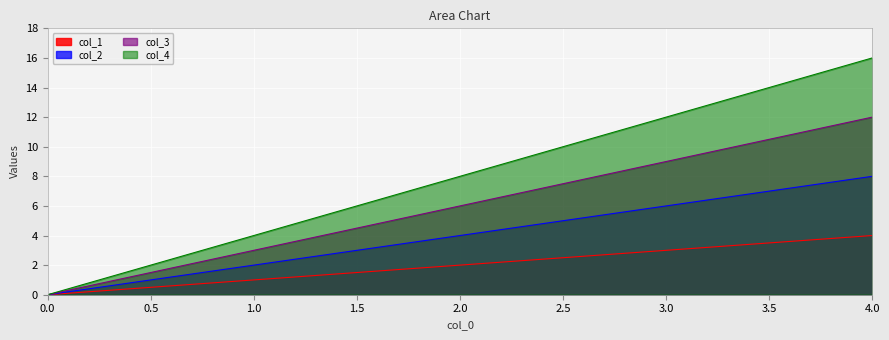

At 4.0, list the series in order from smallest to largest.

col_1, col_2, col_3, col_4